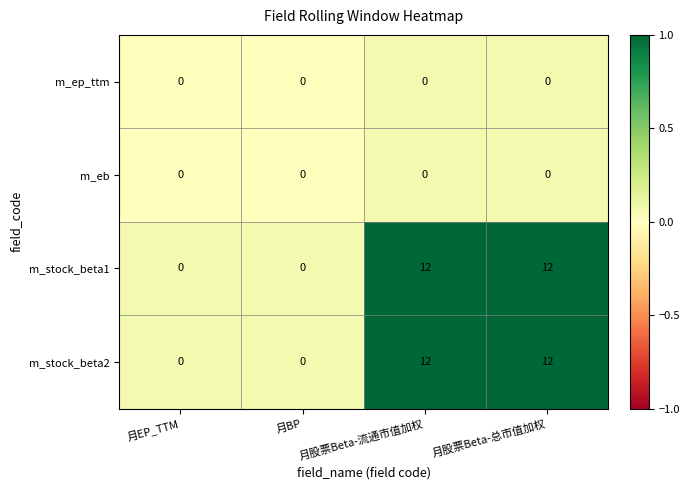

What is the difference between the maximum and minimum values in the m_stock_beta1 series?

12